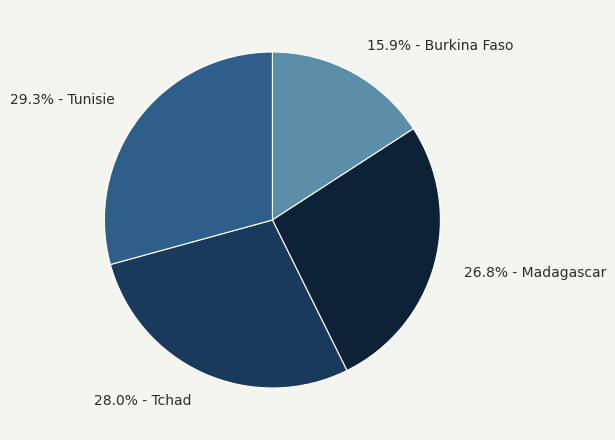

Rank the categories by value from highest to lowest.

29.3% - Tunisie, 28.0% - Tchad, 26.8% - Madagascar, 15.9% - Burkina Faso